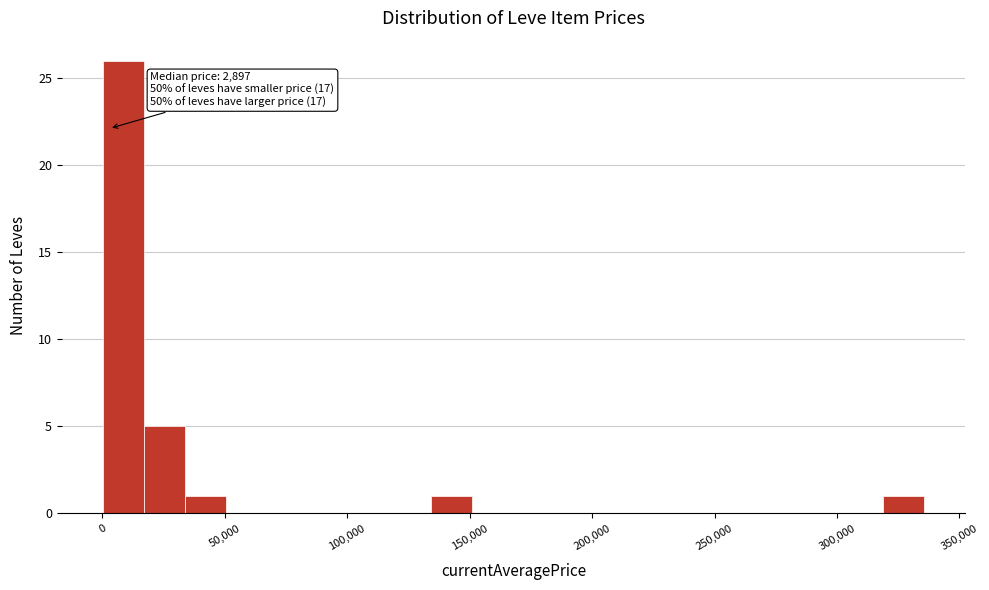

Around what value on the x-axis is the tallest bar? Give the approximate position of its centre, as read against the axis.

10000